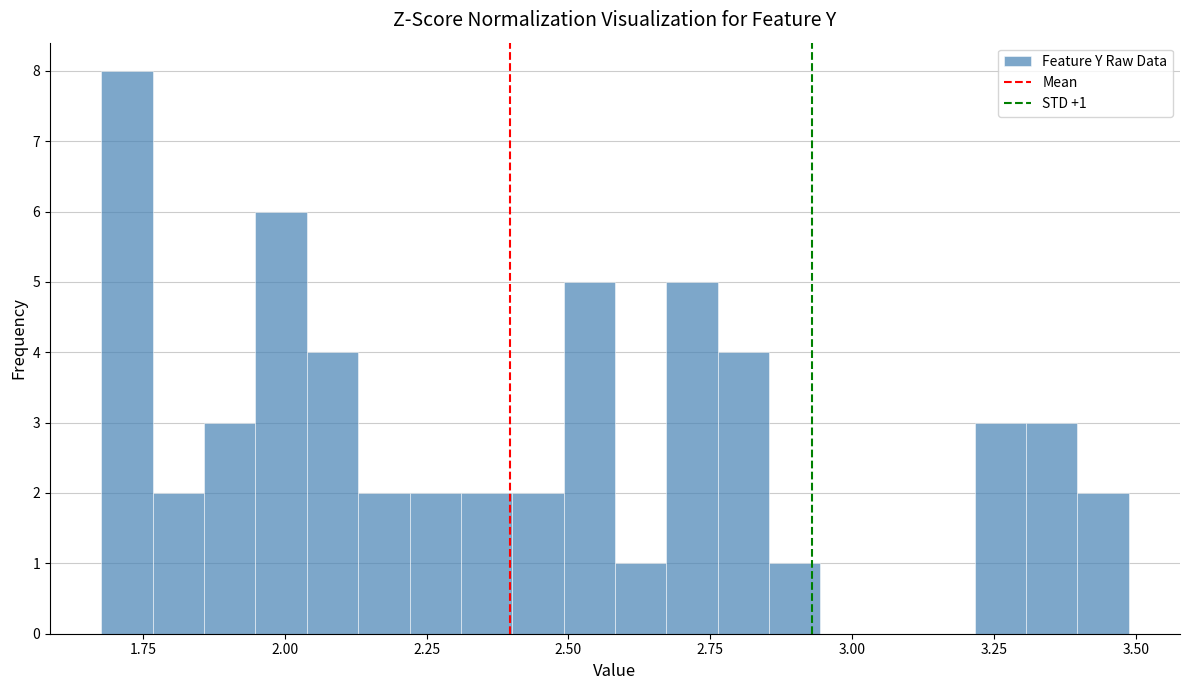

Read against the x-axis, roughly where is the centre of the tallest bar?

1.70